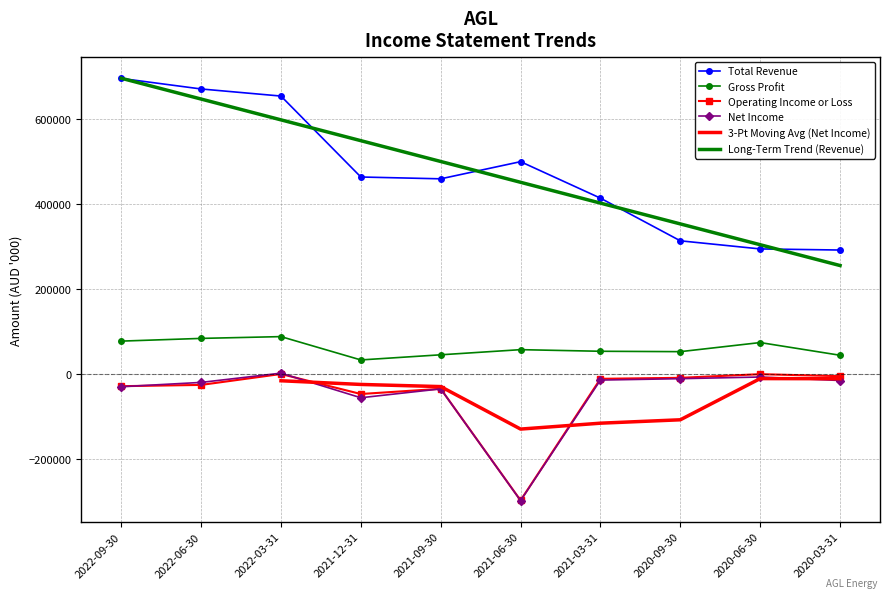

What is the sum of the Operating Income or Loss values at 2020-06-30 and 2020-03-31?

-7100.0